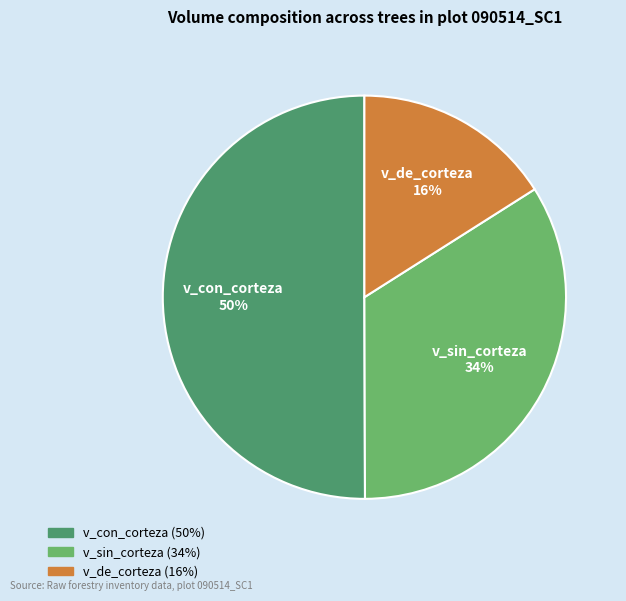

What percentage is the v_sin_corteza slice, to the nearest percent?

34%